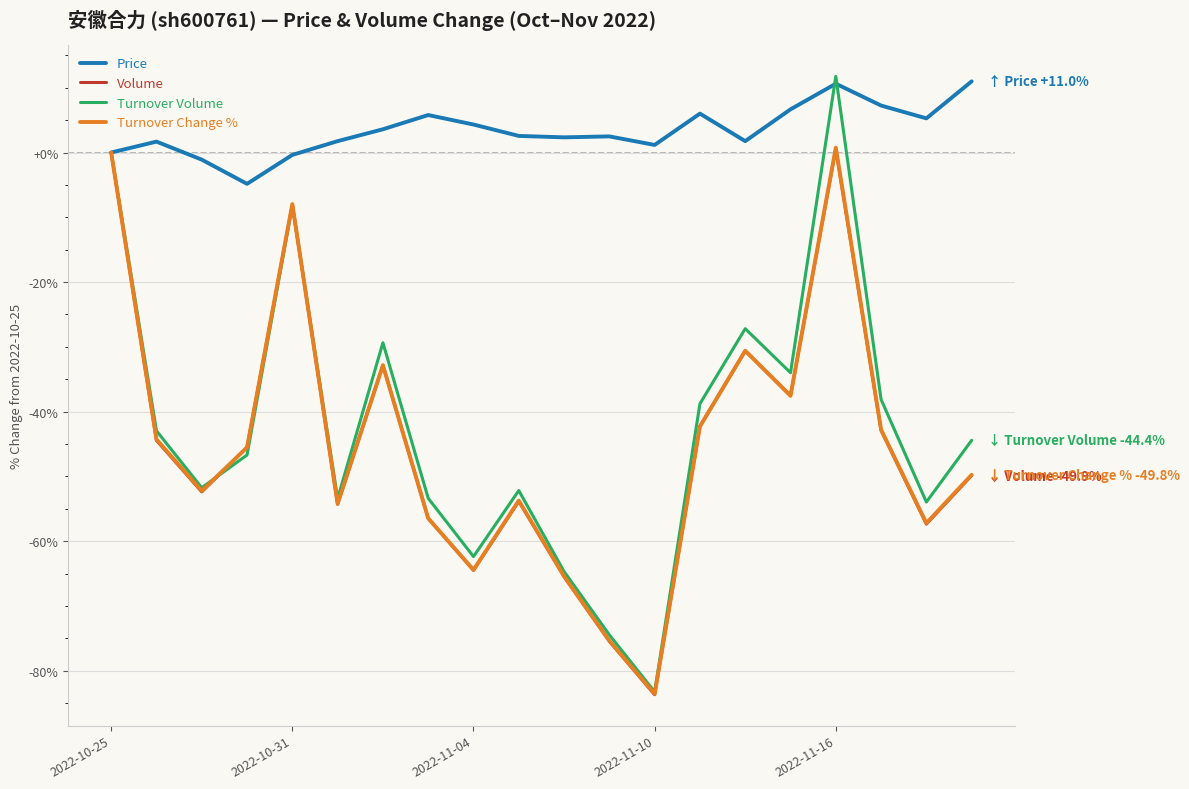

What is the maximum value for Turnover Volume?

11.8